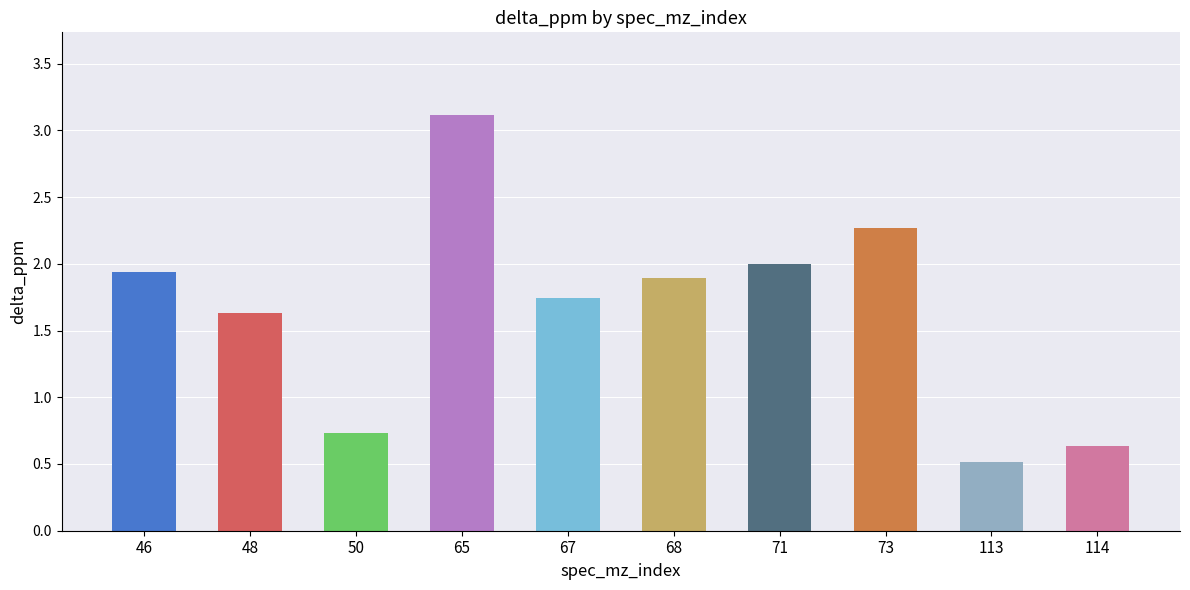

What is the sum of all values?

16.5